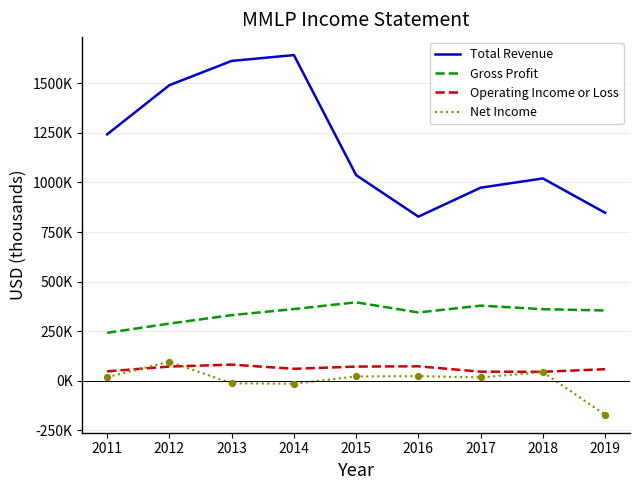

At how many categories does at least one series exceed 1345818?

3